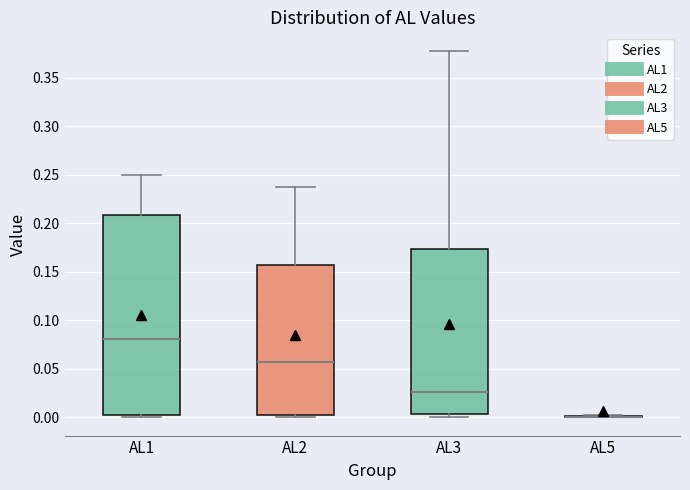

Where is the lower edge of the box for AL3 on the y-axis? The values are not printed on the chart, so give them approximately, as read against the axis.

0.005